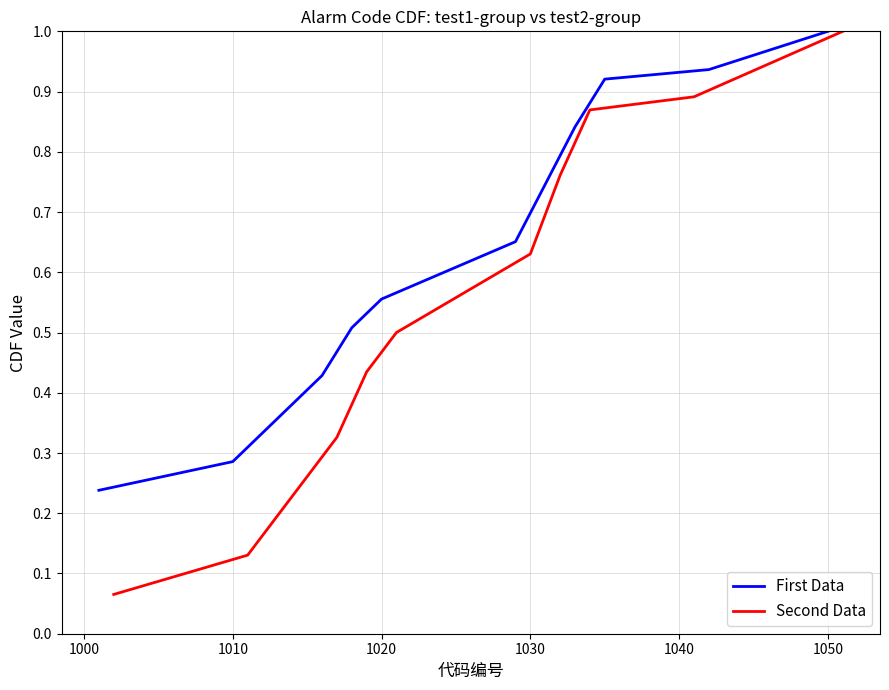

True or false: First Data has a value of 1.4 at 1050.

False